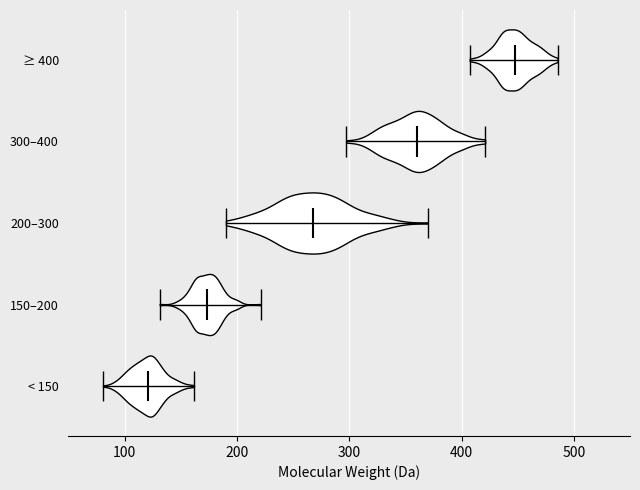

Reading bottom to top, read every violin against the x-axis: where its median line is, and the lowest and highest points it reaches. The values are not printed on the chart, so give them approximately, as read against the axis.

< 150: median line 120, lowest point 80, highest point 160
150–200: median line 170, lowest point 130, highest point 220
200–300: median line 270, lowest point 190, highest point 370
300–400: median line 360, lowest point 300, highest point 420
≥ 400: median line 450, lowest point 410, highest point 490